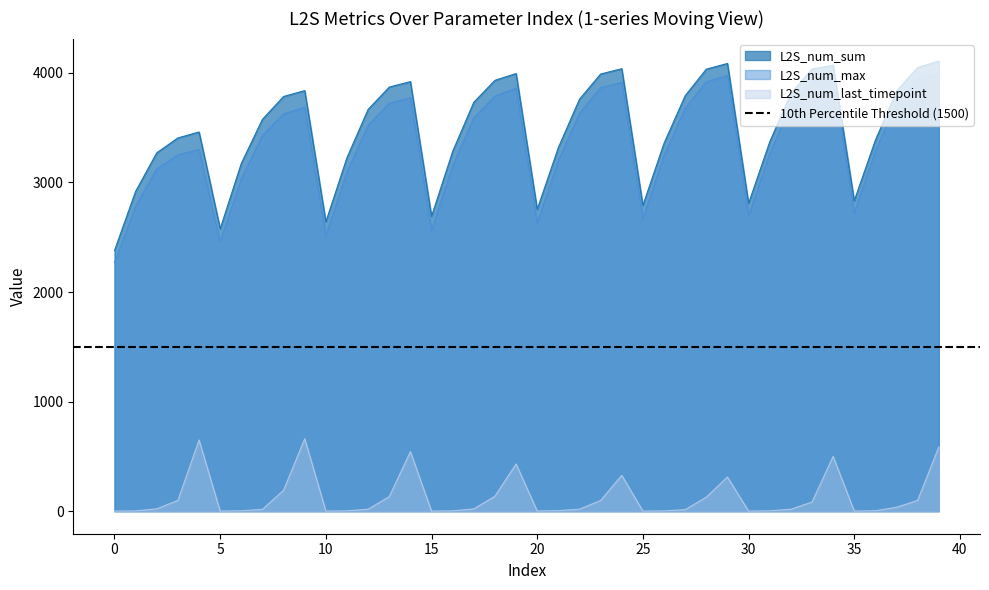

How many distinct data groups are displayed?

3